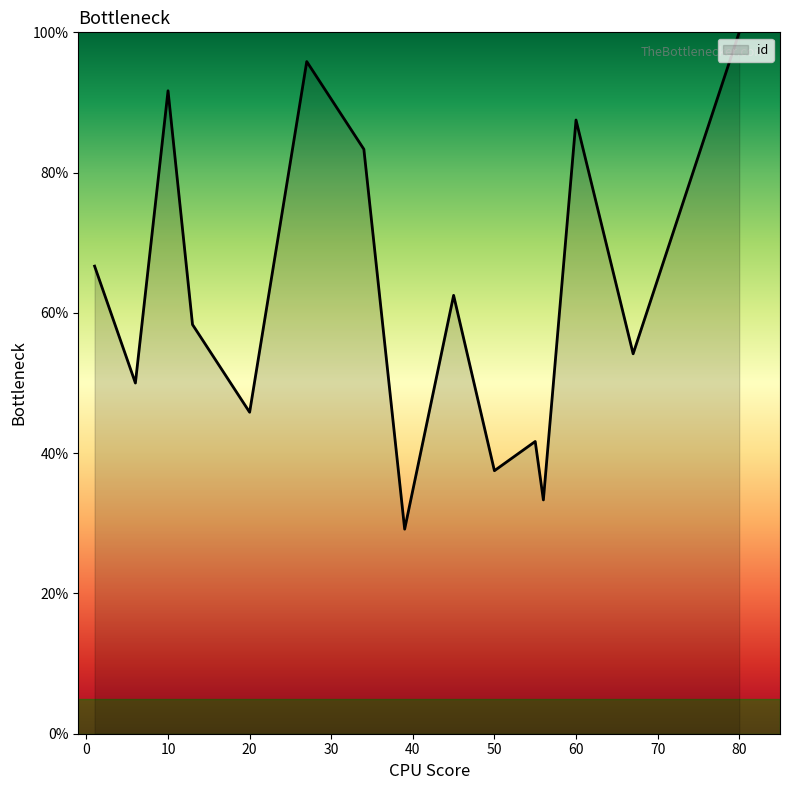

What is the greatest value displayed?

100.0